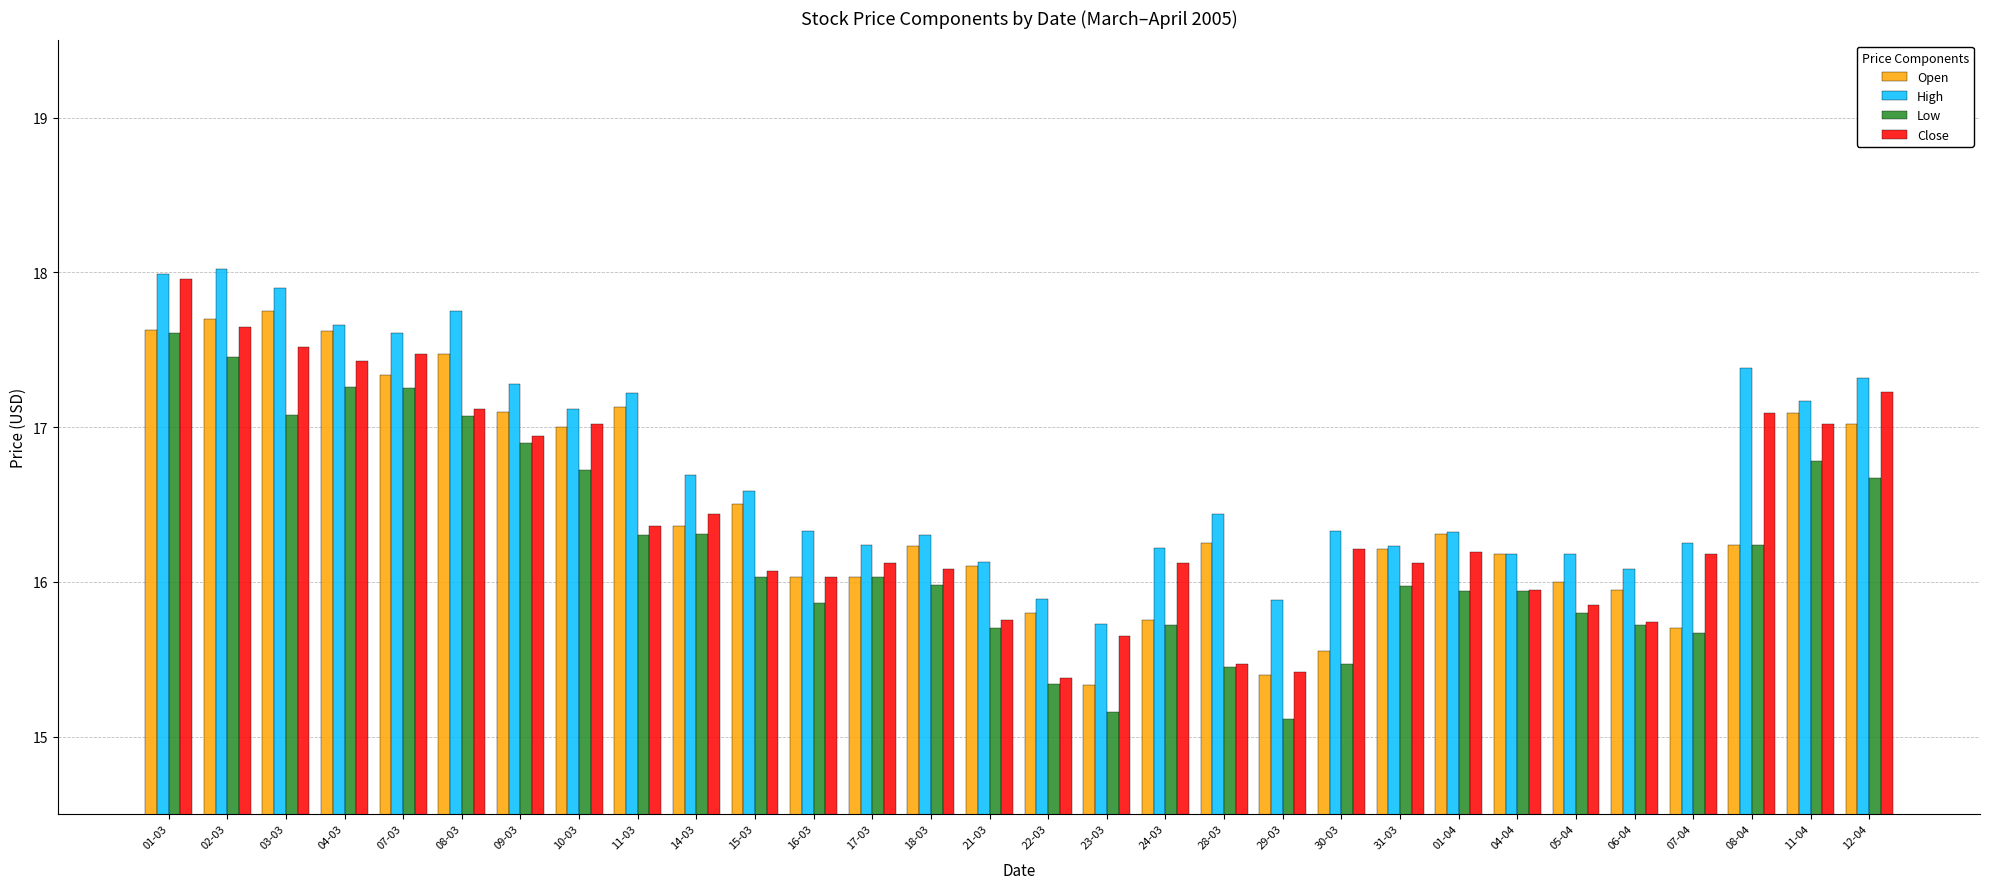

The Close series shows 5.5 at 17-03. True or false?

False